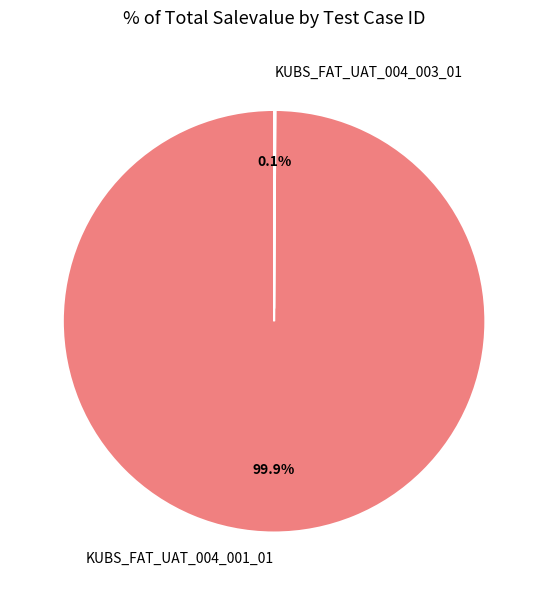

Which category has the biggest portion of the pie?

KUBS_FAT_UAT_004_001_01